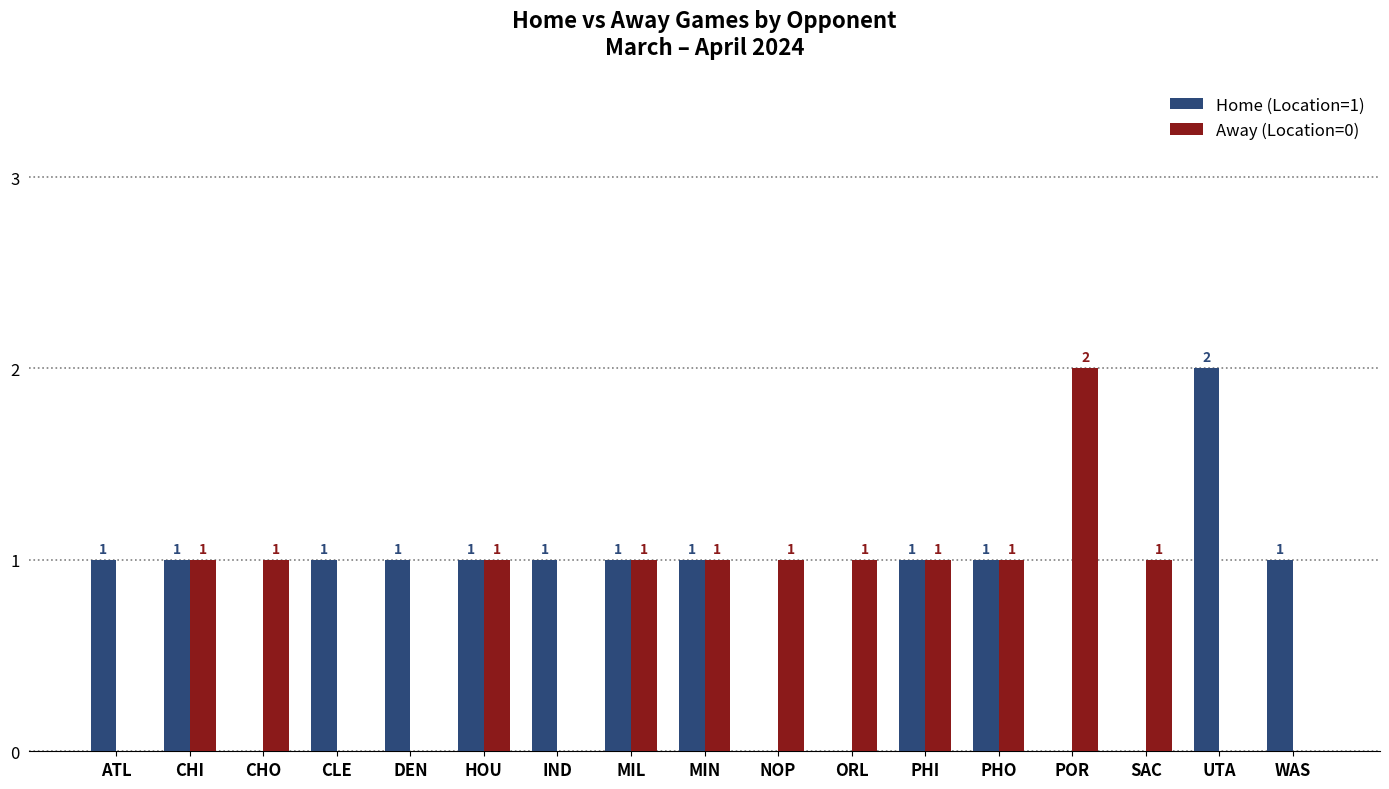

The value of Away (Location=0) at DEN is 1. True or false?

False